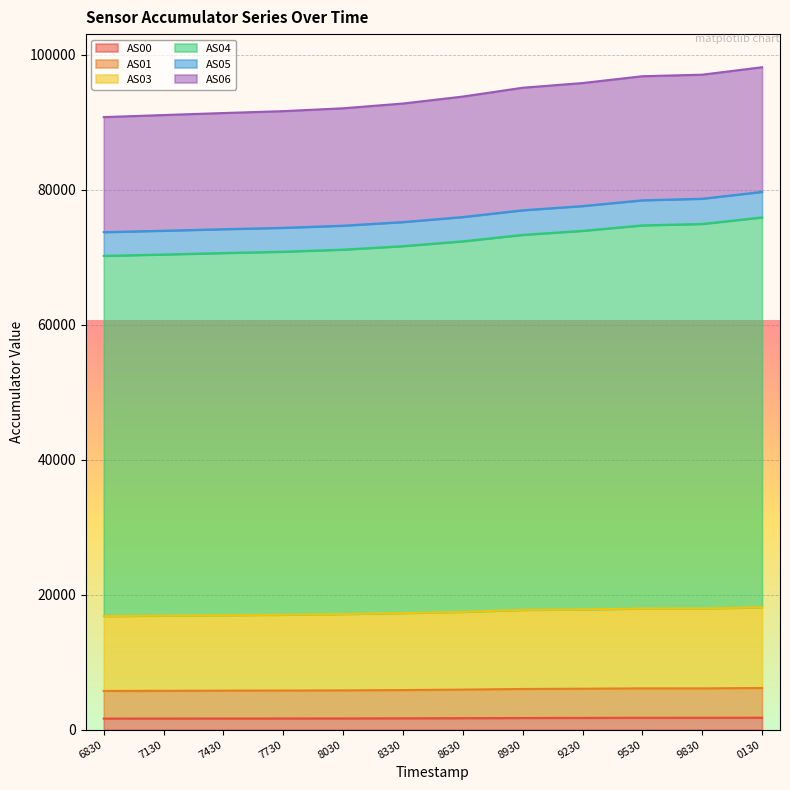

True or false: AS00 has a value of 1659 at 7430.

True